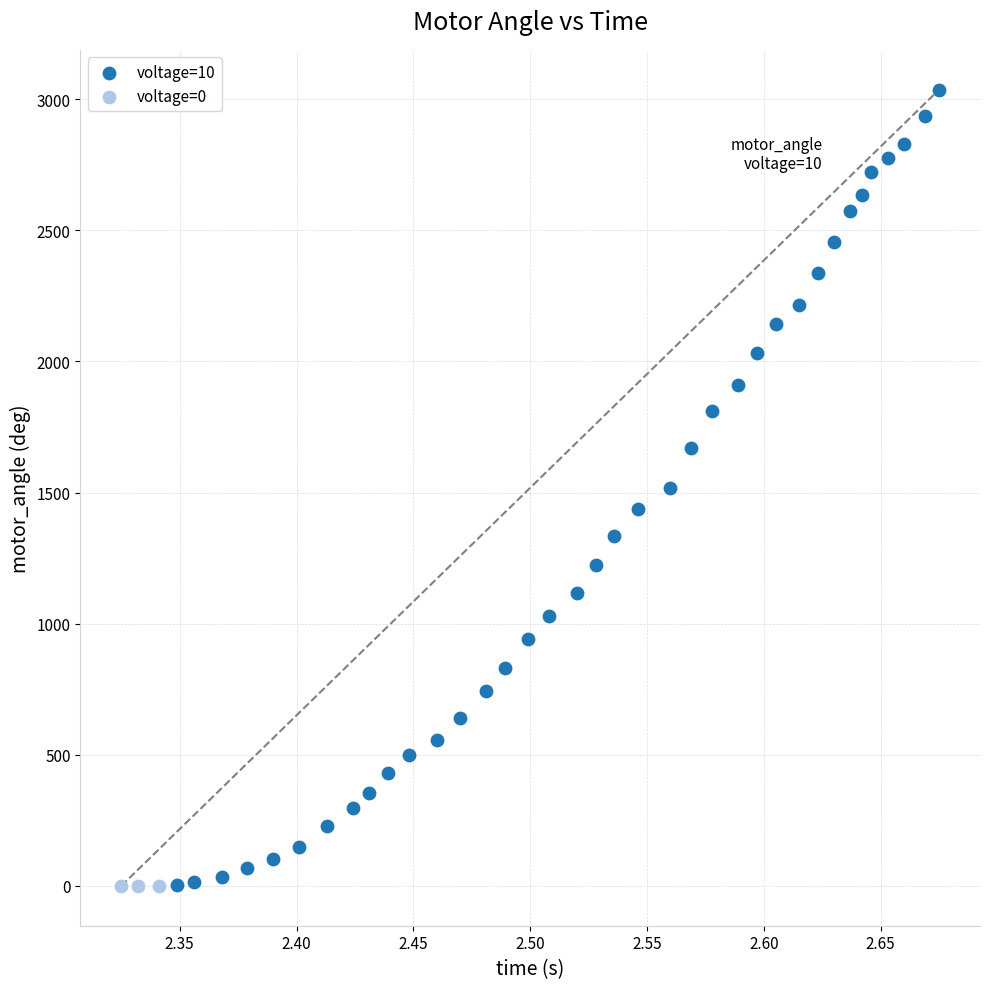

Which series reaches the maximum Y coordinate?

voltage=10